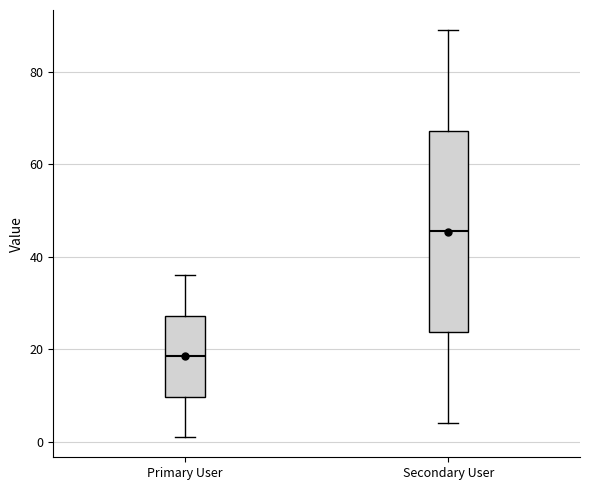

Reading left to right, transcribe this box plot: for each box, give where its median line is, the range the box spans, and where its two whiskers end, as read against the y-axis. The values are not printed on the chart, so give them approximately, as read against the axis.

Primary User: median 18, box 10 to 28, whiskers 2 to 36
Secondary User: median 46, box 24 to 68, whiskers 4 to 90